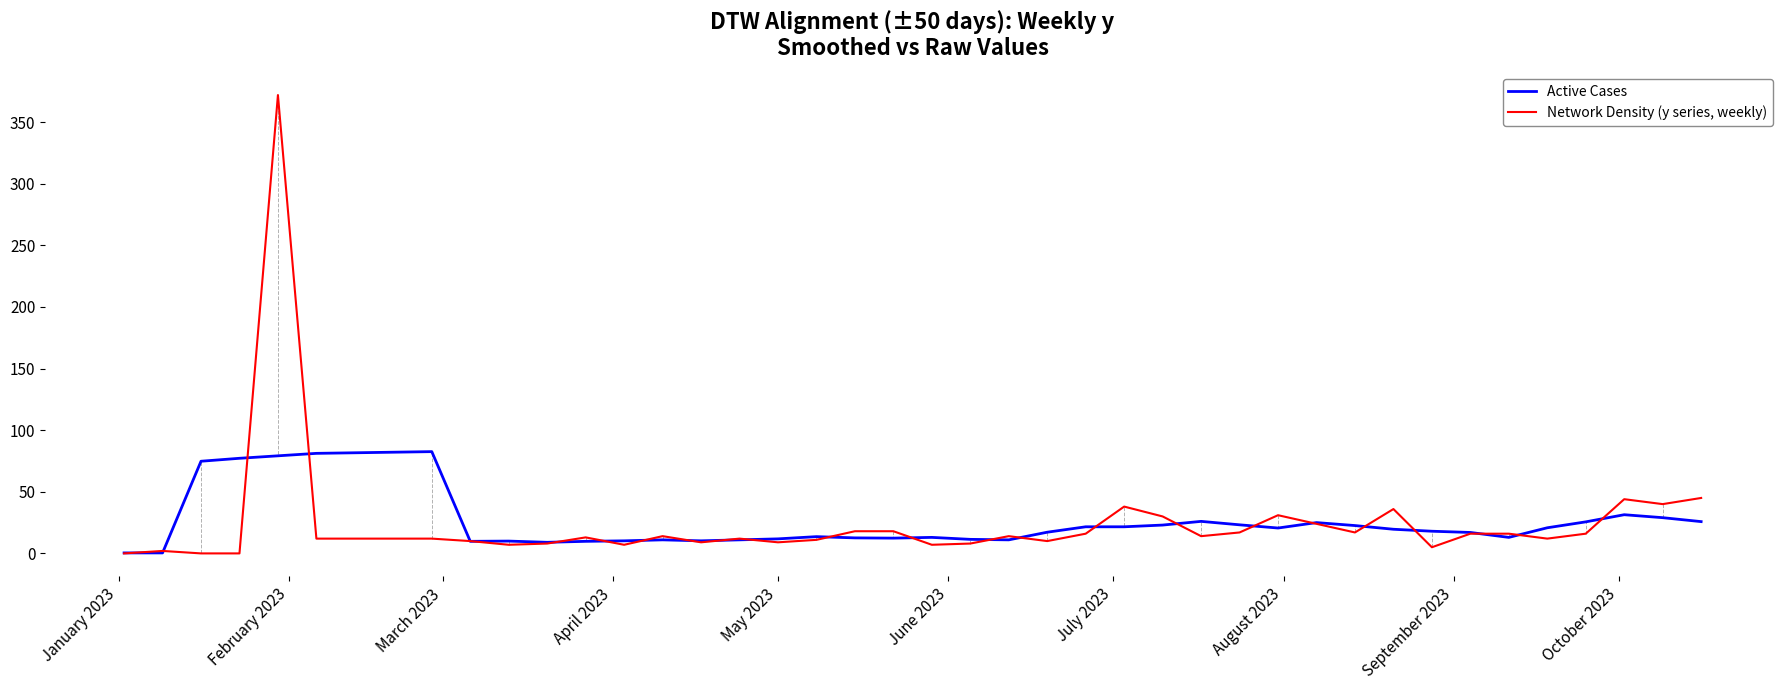

What is the highest value of the Network Density (y series, weekly) series?

372.0